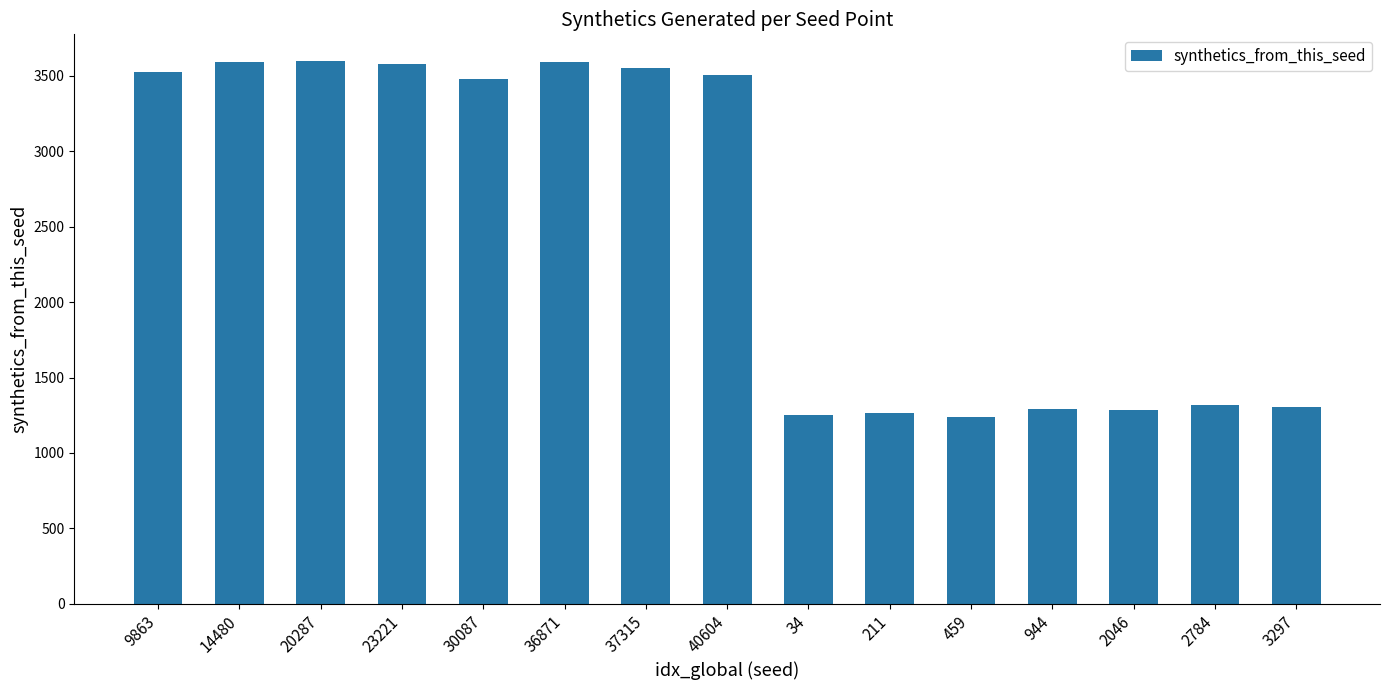

The chart shows a value of 3527 at 9863. True or false?

True